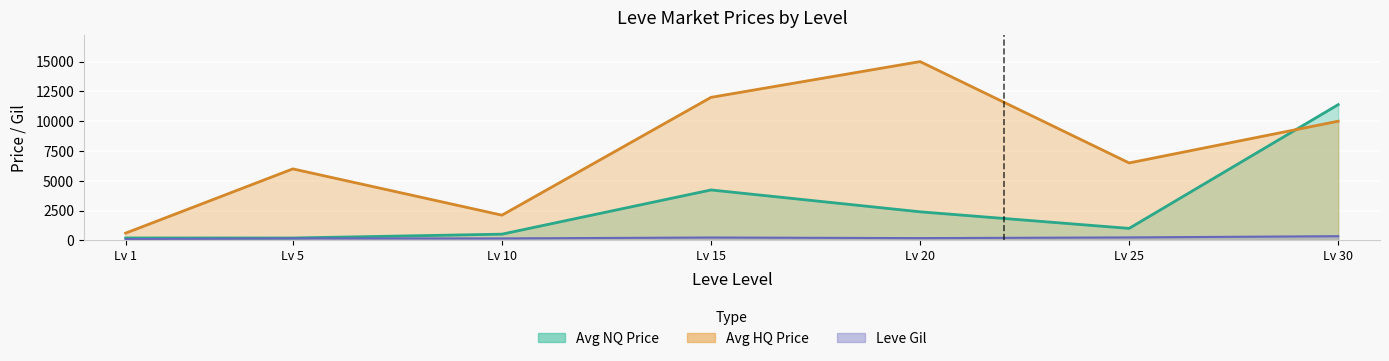

Is it true that Avg NQ Price equals 2399.5 at Lv 20?

True